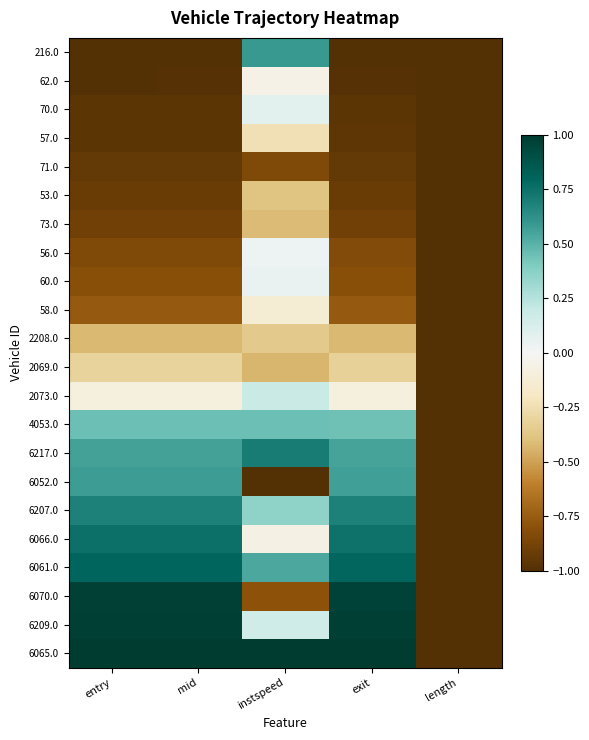

Reading right to left, transcribe all the data shown in this chart.

216.0: length=-1.0	exit=-1.0	instspeed=0.6	mid=-1.0	entry=-1.0
62.0: length=-1.0	exit=-1.0	instspeed=-0.1	mid=-1.0	entry=-1.0
70.0: length=-1.0	exit=-1.0	instspeed=0.1	mid=-1.0	entry=-1.0
57.0: length=-1.0	exit=-1.0	instspeed=-0.2	mid=-1.0	entry=-1.0
71.0: length=-1.0	exit=-0.9	instspeed=-0.8	mid=-0.9	entry=-0.9
53.0: length=-1.0	exit=-0.9	instspeed=-0.4	mid=-0.9	entry=-0.9
73.0: length=-1.0	exit=-0.9	instspeed=-0.4	mid=-0.9	entry=-0.9
56.0: length=-1.0	exit=-0.8	instspeed=0.0	mid=-0.8	entry=-0.8
60.0: length=-1.0	exit=-0.8	instspeed=0.1	mid=-0.8	entry=-0.8
58.0: length=-1.0	exit=-0.8	instspeed=-0.1	mid=-0.8	entry=-0.8
2208.0: length=-1.0	exit=-0.4	instspeed=-0.4	mid=-0.4	entry=-0.4
2069.0: length=-1.0	exit=-0.3	instspeed=-0.4	mid=-0.3	entry=-0.3
2073.0: length=-1.0	exit=-0.1	instspeed=0.2	mid=-0.1	entry=-0.1
4053.0: length=-1.0	exit=0.4	instspeed=0.4	mid=0.4	entry=0.4
6217.0: length=-1.0	exit=0.6	instspeed=0.7	mid=0.6	entry=0.6
6052.0: length=-1.0	exit=0.6	instspeed=-1.0	mid=0.6	entry=0.6
6207.0: length=-1.0	exit=0.7	instspeed=0.4	mid=0.7	entry=0.7
6066.0: length=-1.0	exit=0.7	instspeed=-0.1	mid=0.8	entry=0.8
6061.0: length=-1.0	exit=0.8	instspeed=0.5	mid=0.8	entry=0.8
6070.0: length=-1.0	exit=1.0	instspeed=-0.8	mid=1.0	entry=1.0
6209.0: length=-1.0	exit=1.0	instspeed=0.2	mid=1.0	entry=1.0
6065.0: length=-1.0	exit=1.0	instspeed=1.0	mid=1.0	entry=1.0